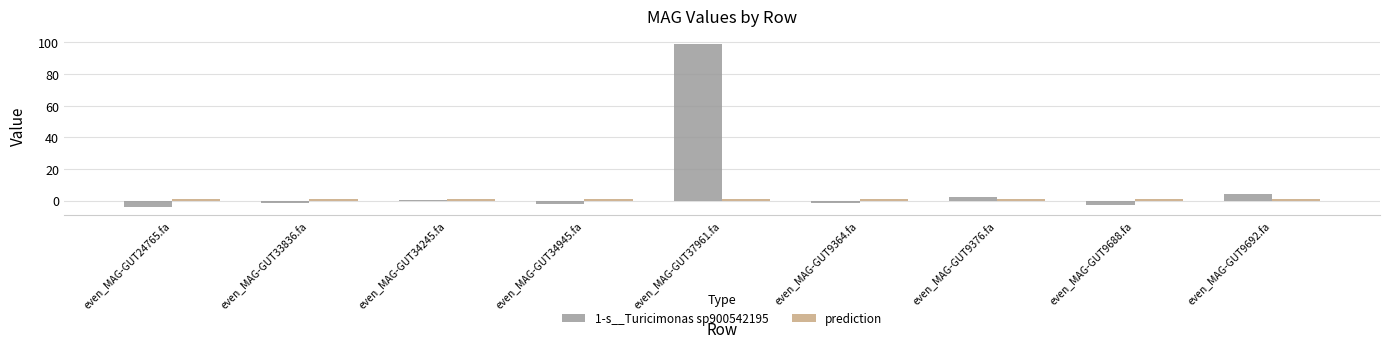

Which series has the widest spread of values?

1-s__Turicimonas sp900542195